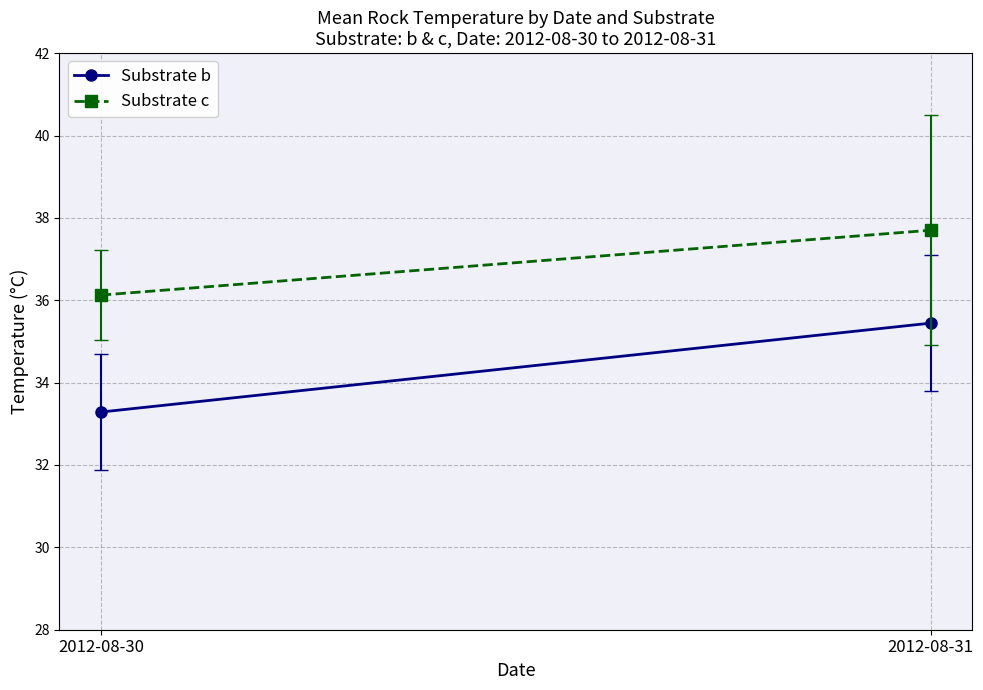

What is the value of the Substrate b point at the 2nd from the left?

35.4